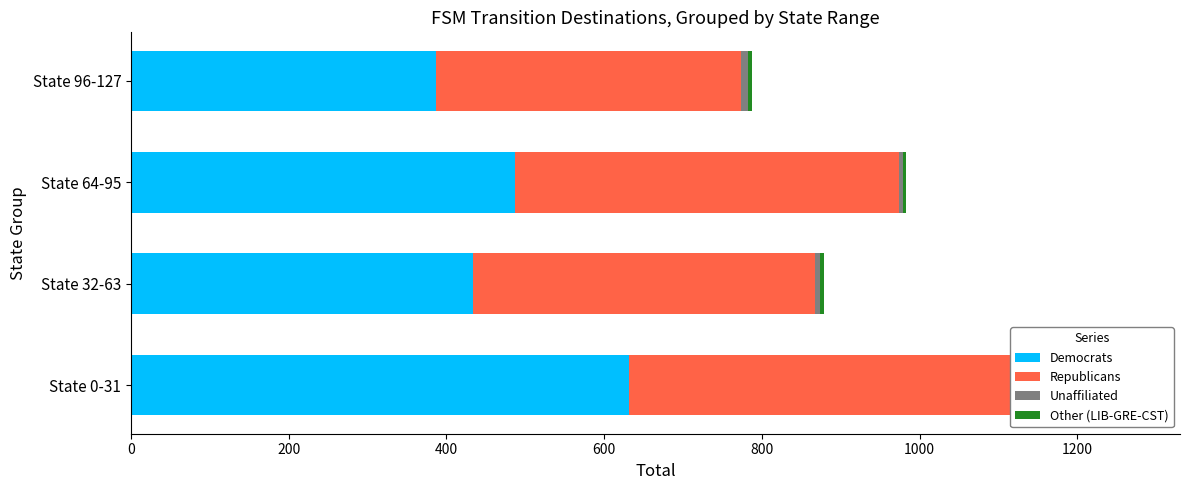

Between State 0-31 and State 96-127, which series saw the biggest shift?

Democrats